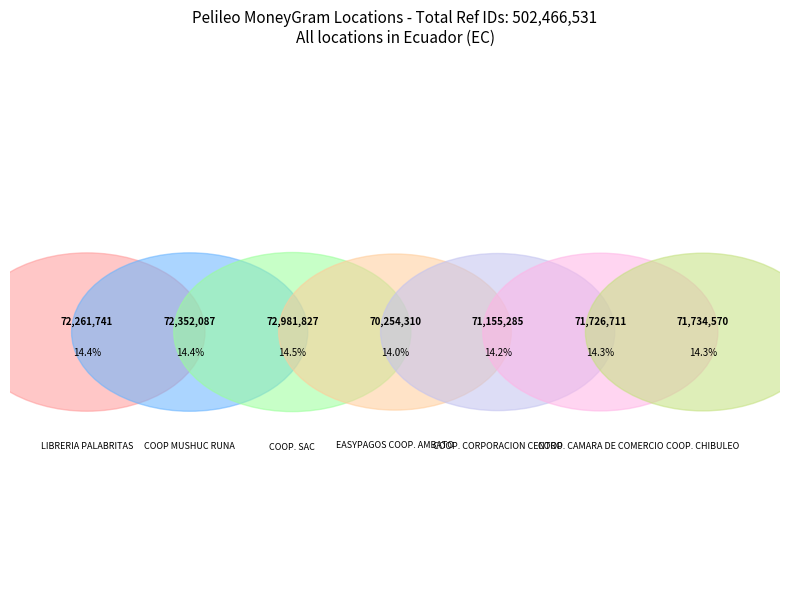

What is the smallest slice in the pie chart?

EASYPAGOS COOP. AMBATO